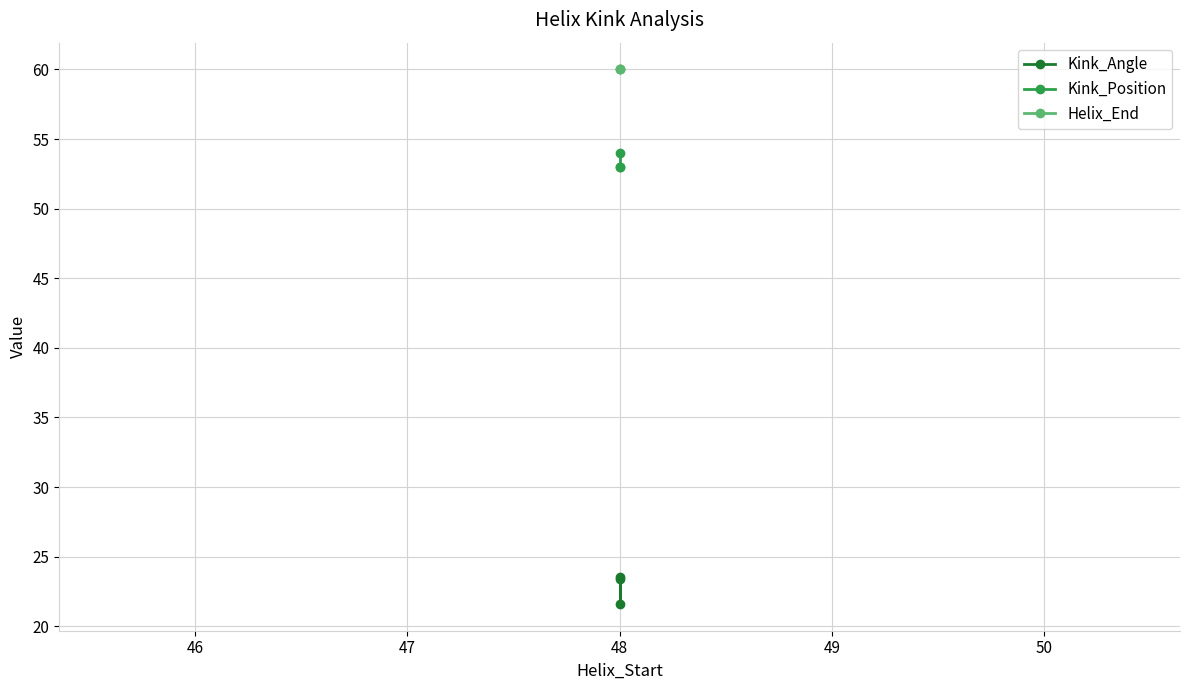

Does the chart have visible grid lines?

Yes